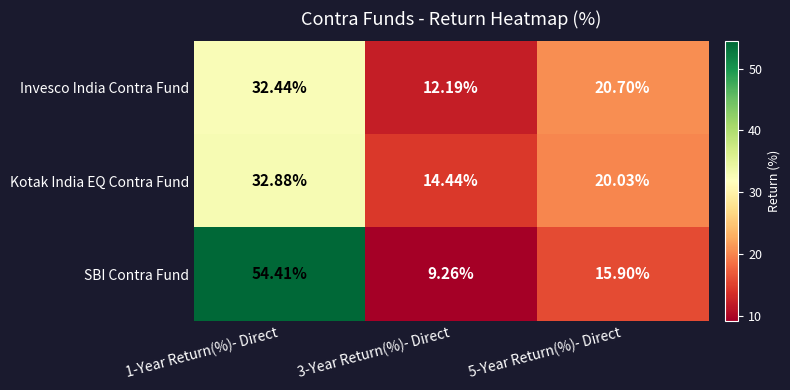

Which series has the largest total across all categories?

SBI Contra Fund